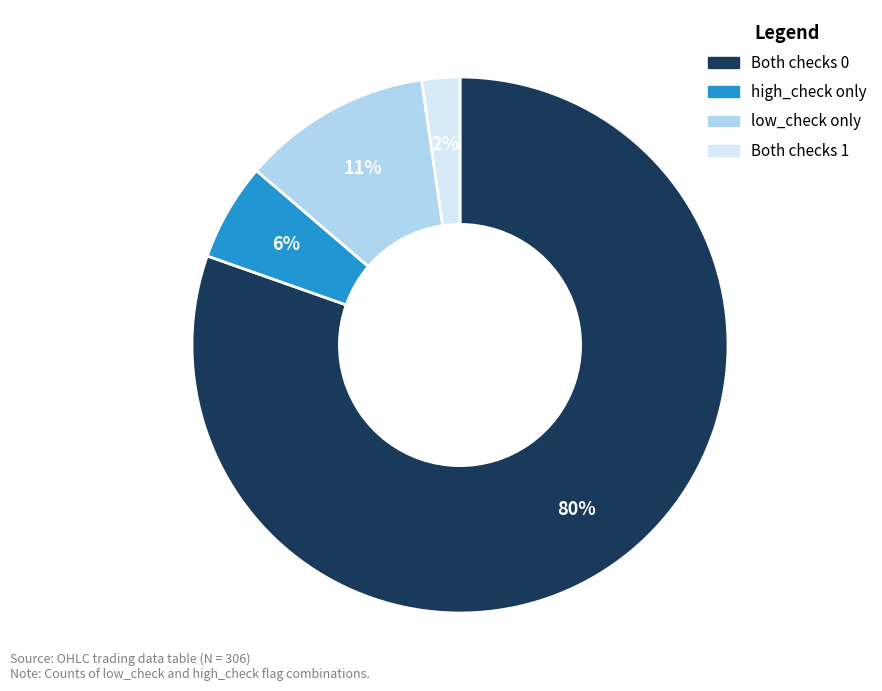

Does any single category account for the majority?

Yes